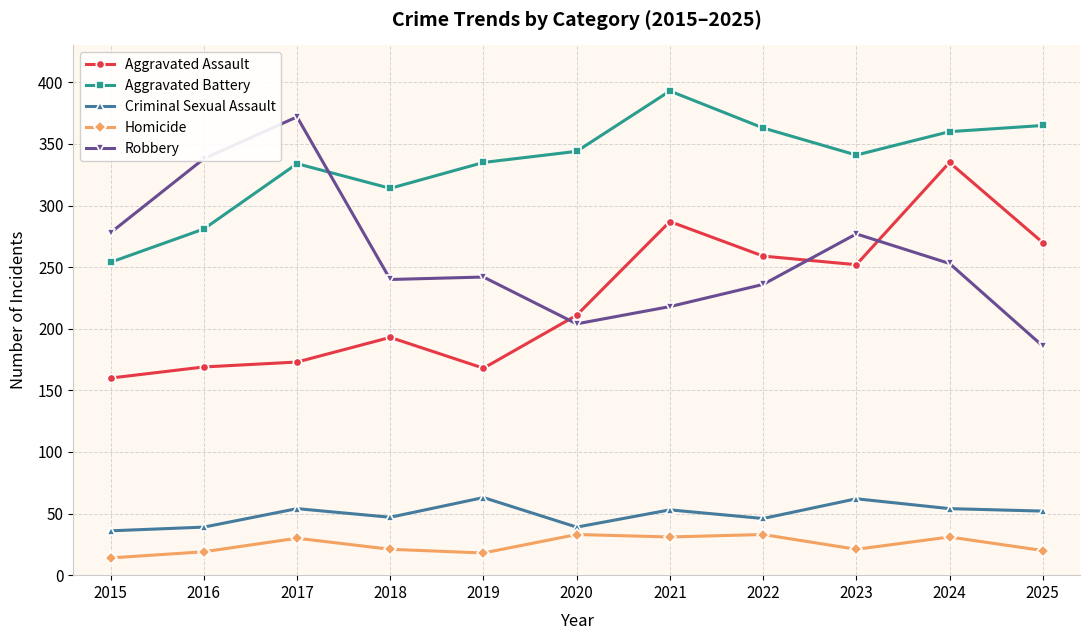

What is the average value of the Criminal Sexual Assault series?

50